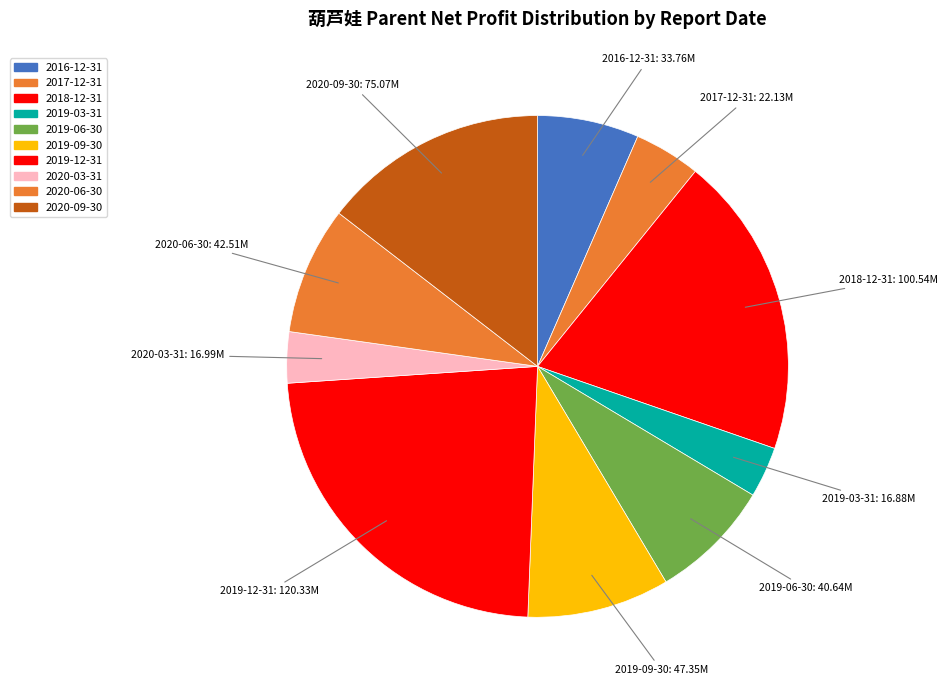

Approximately how many times larger is the value at 2019-06-30 compared to 2018-12-31?

0.4